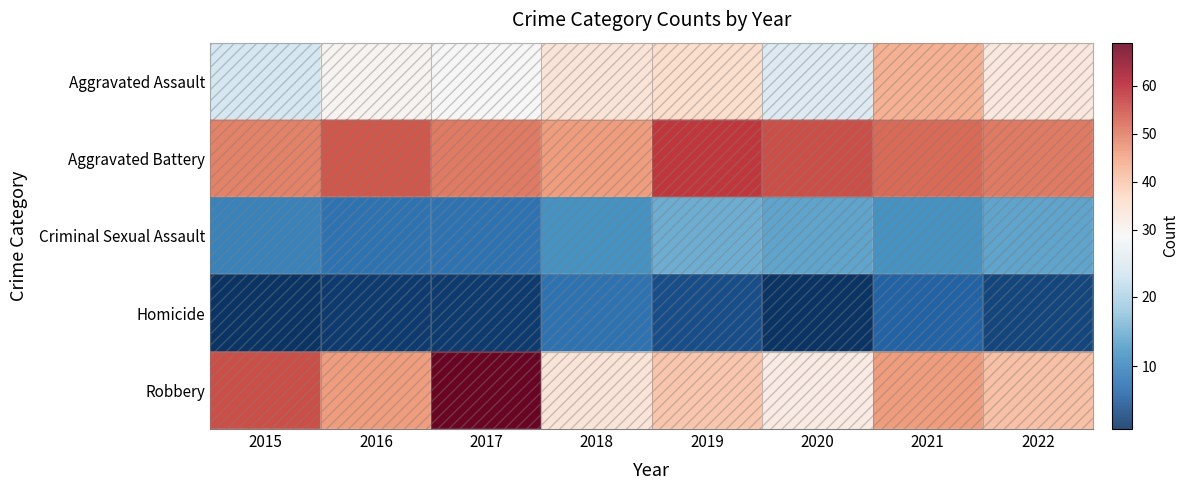

Rank the categories by Criminal Sexual Assault value from highest to lowest.

2019, 2020, 2022, 2018, 2021, 2015, 2016, 2017